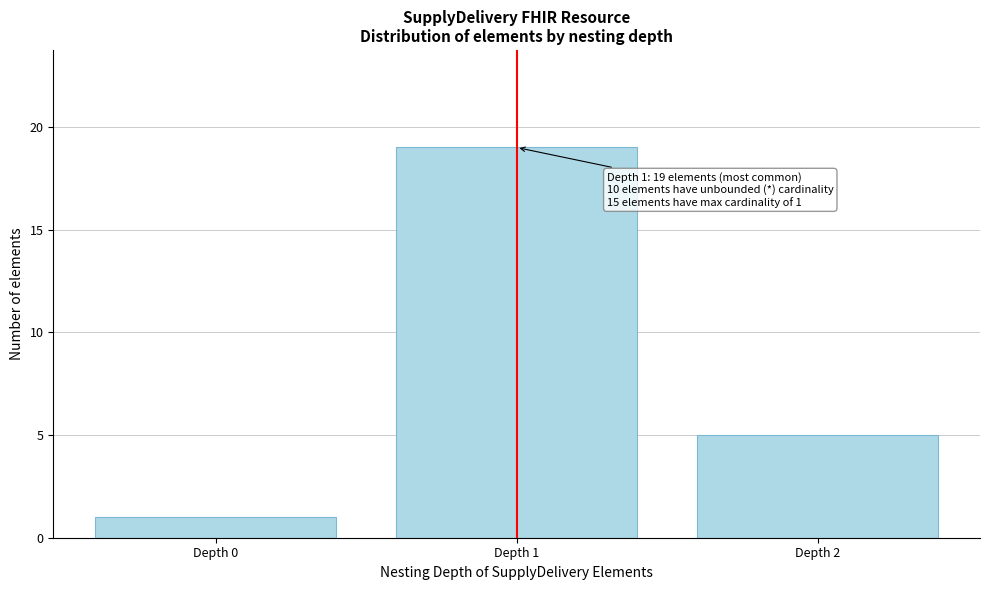

Reading left to right, transcribe all the data shown in this chart.

Depth 0=1	Depth 1=19	Depth 2=5